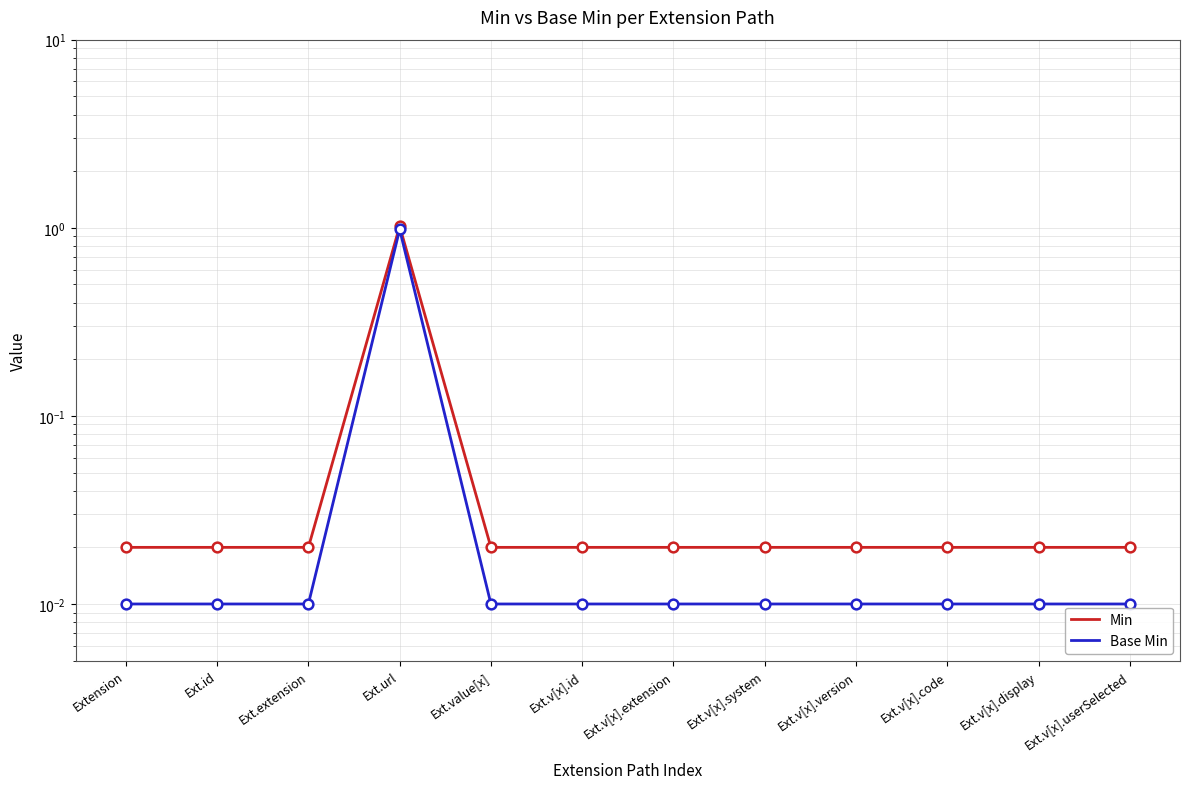

At which label does Min reach its peak?

Ext.url